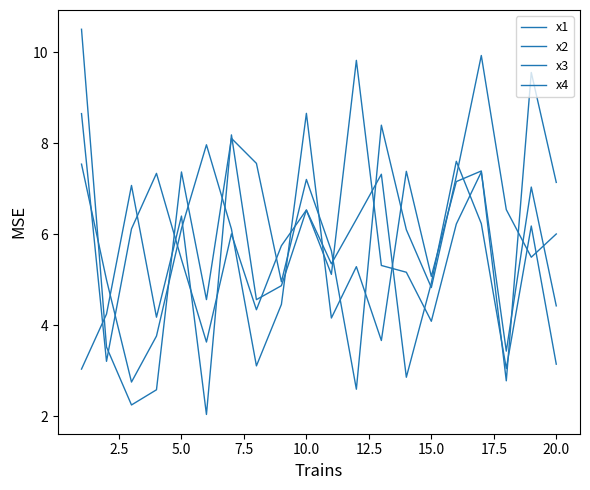

Which series has the largest total across all categories?

x2